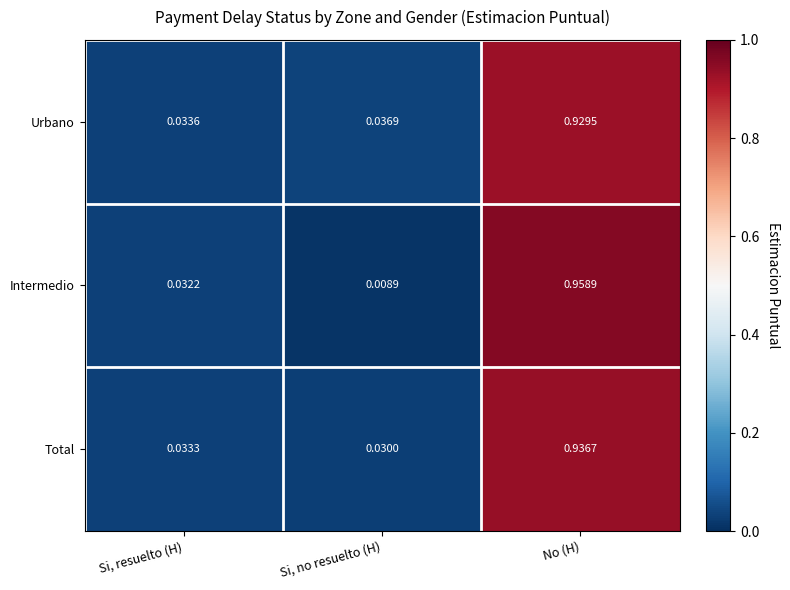

What is the total value across all series at No (H)?

2.8